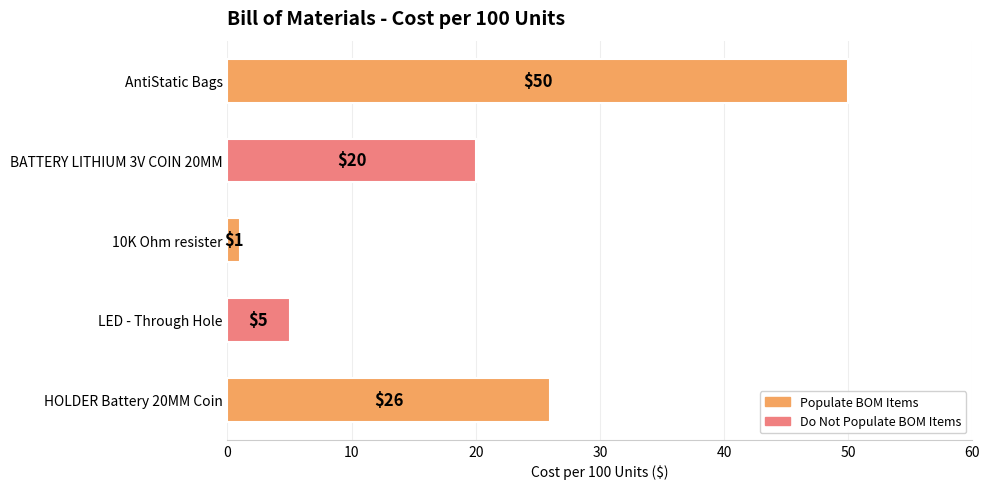

How many bars are there in total?

5